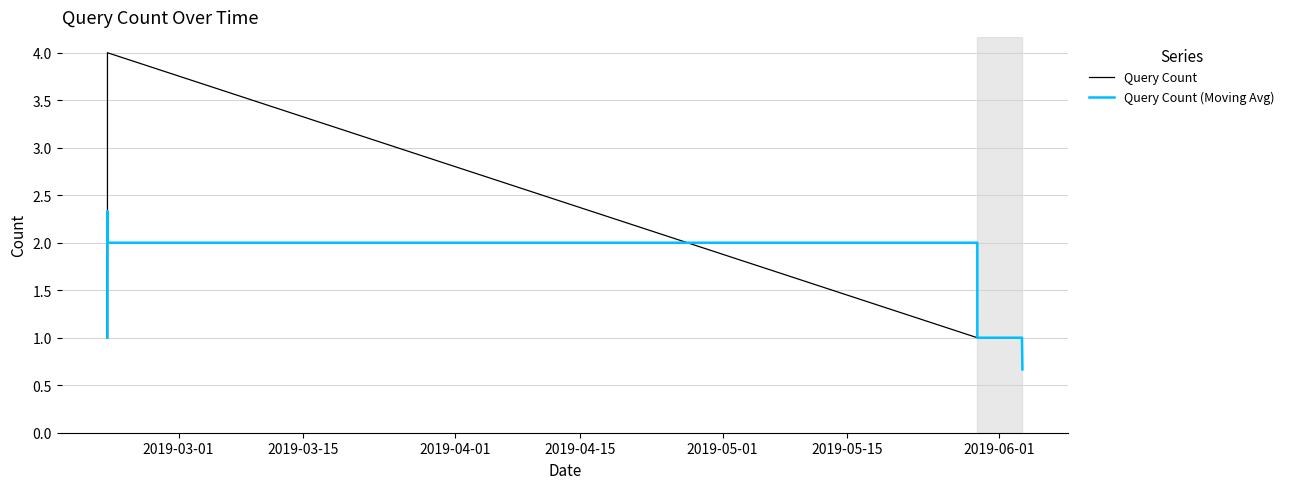

What is the smallest value displayed?

0.7